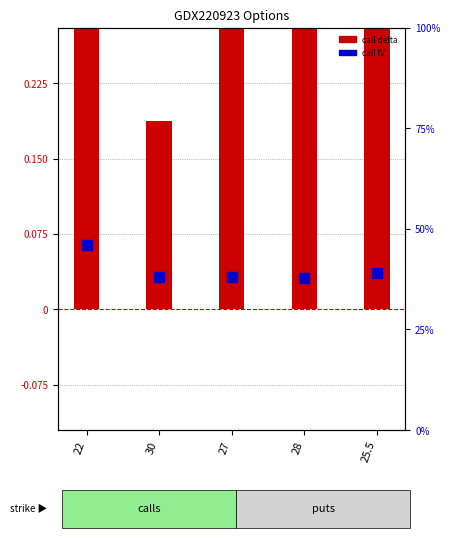

At which label does call delta reach its minimum?

30